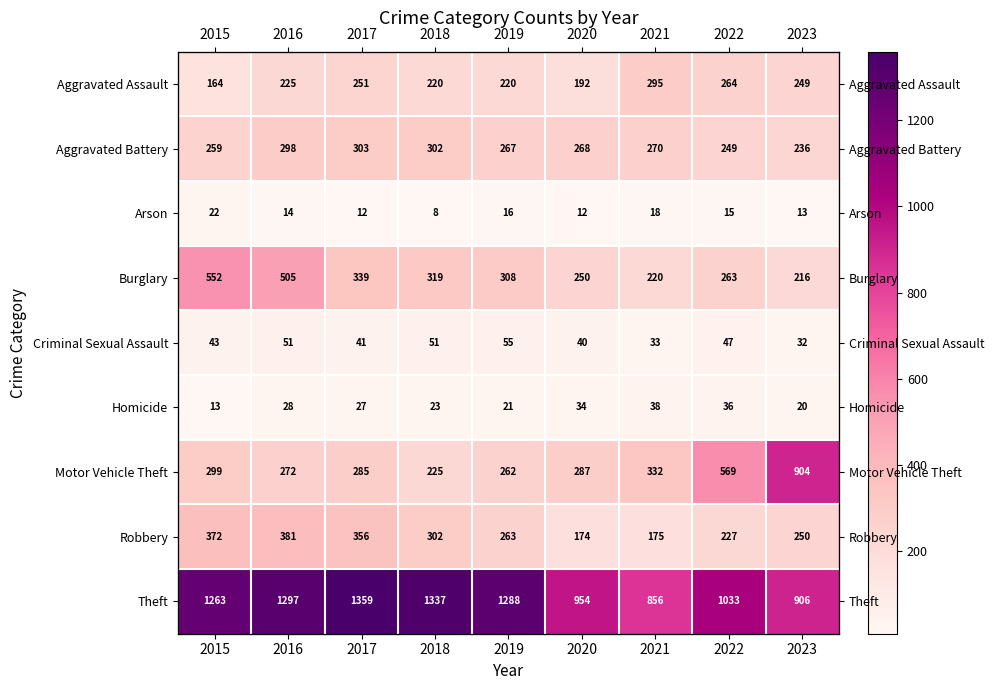

Where does the Theft series first go above 1263?

2016